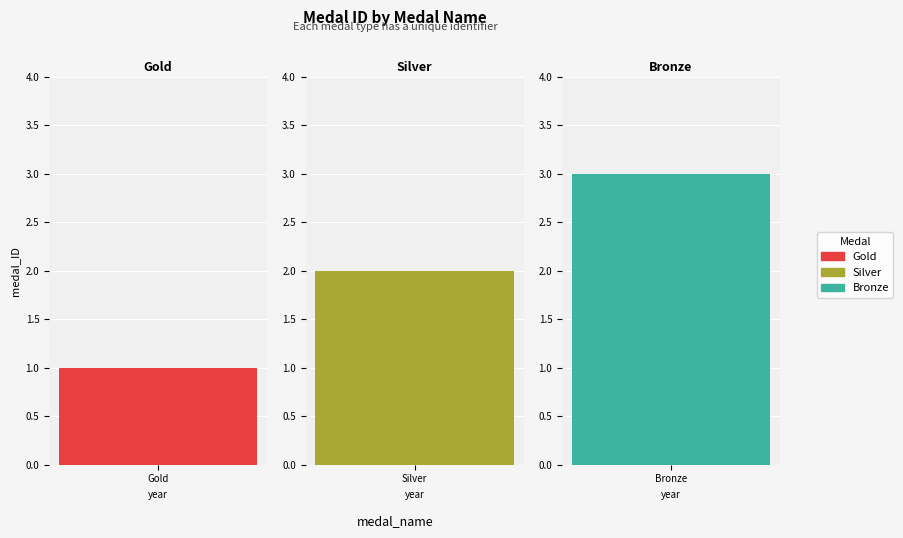

The chart shows a value of 2 at Silver. True or false?

True